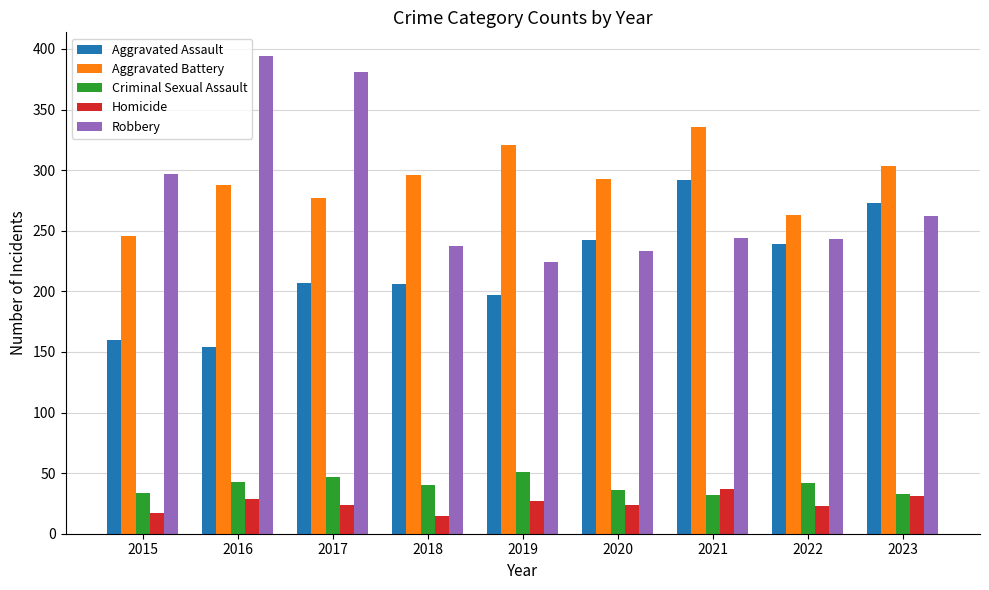

What is the lowest value of the Criminal Sexual Assault series?

32